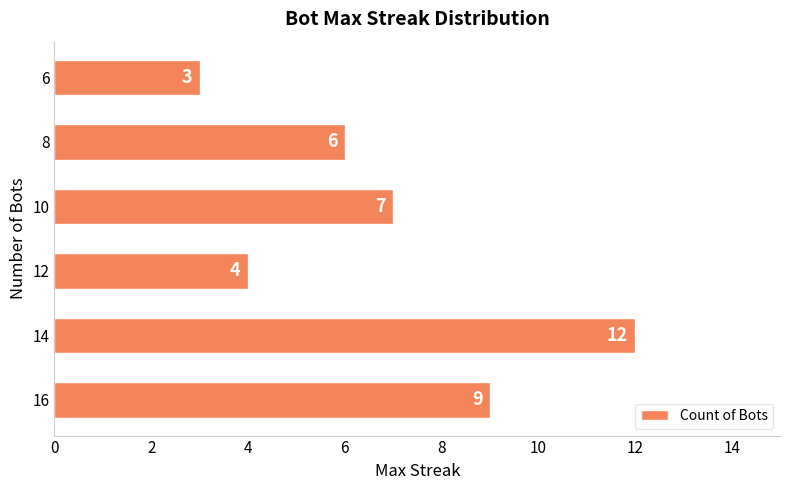

The value at 16 is 9. True or false?

True